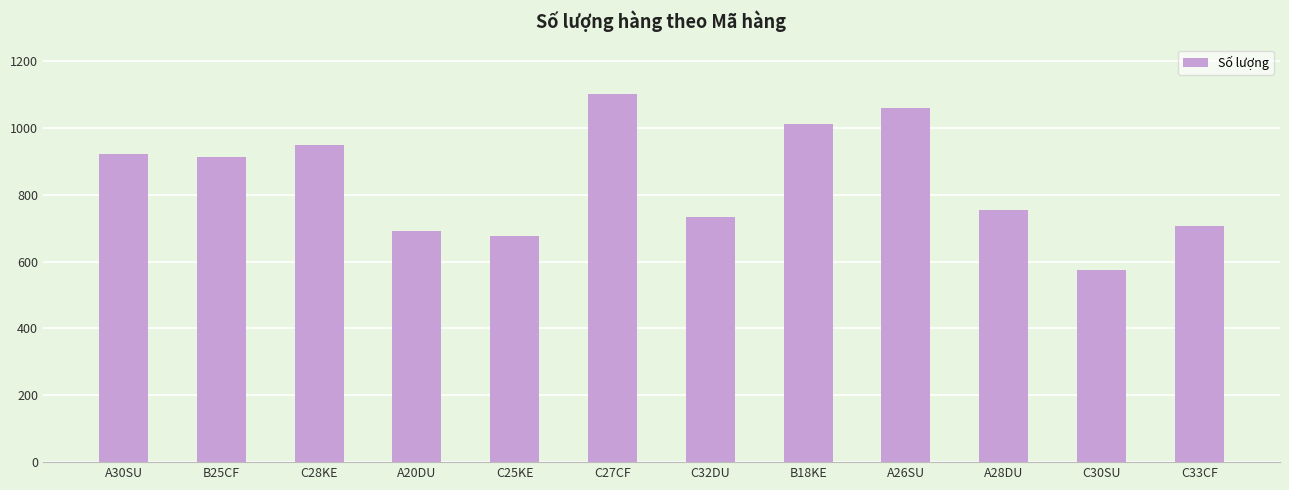

Reading right to left, what are all the values shown in this chart?

708	575	754	1059	1011	733	1101	678	693	948	913	922